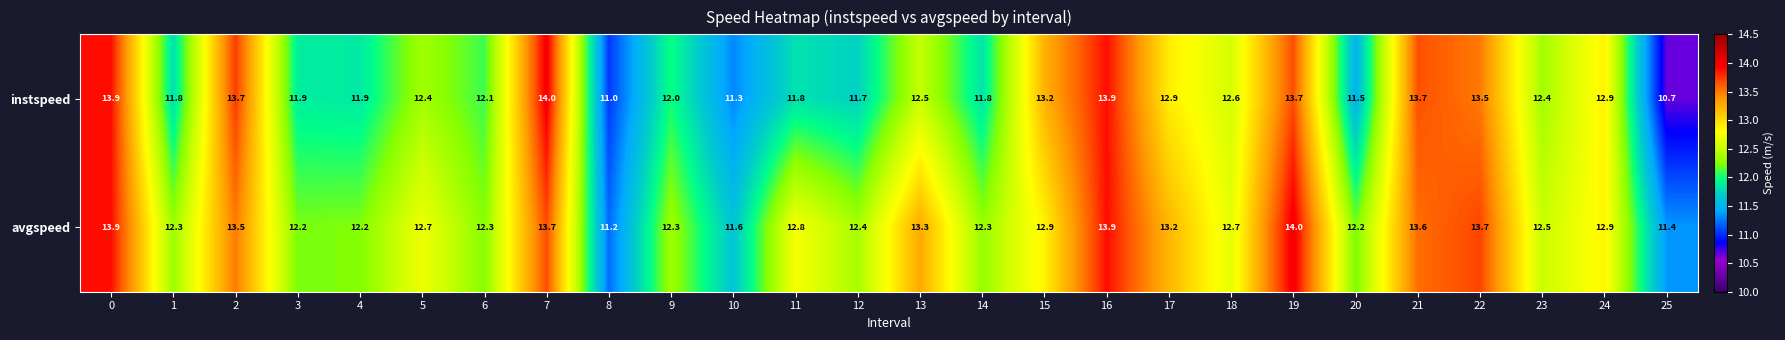

Which series has the largest total across all categories?

avgspeed